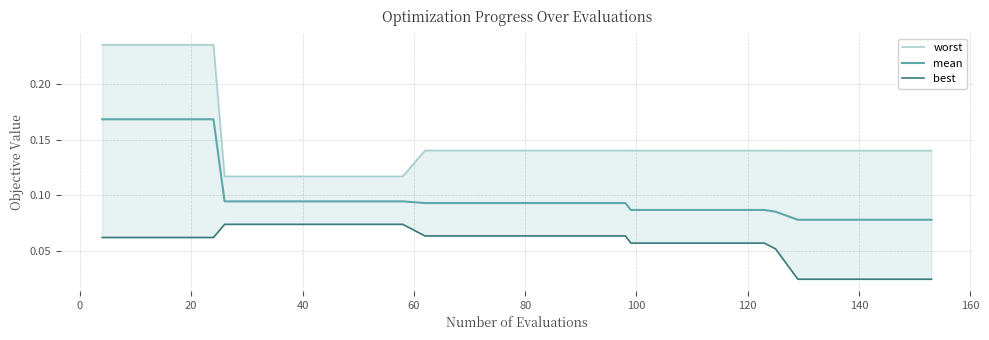

Reading right to left, what are all the values shown in this chart?

worst: 0.1	0.1	0.1	0.1	0.1	0.1	0.1	0.1	0.1	0.1	0.1	0.1	0.1	0.1	0.1	0.1	0.1	0.1	0.1	0.1	0.1	0.1	0.1	0.1	0.1	0.1	0.1	0.1	0.1	0.1	0.1	0.1	0.1	0.1	0.2	0.2	0.2	0.2	0.2	0.2
mean: 0.1	0.1	0.1	0.1	0.1	0.1	0.1	0.1	0.1	0.1	0.1	0.1	0.1	0.1	0.1	0.1	0.1	0.1	0.1	0.1	0.1	0.1	0.1	0.1	0.1	0.1	0.1	0.1	0.1	0.1	0.1	0.1	0.1	0.1	0.2	0.2	0.2	0.2	0.2	0.2
best: 0.0	0.0	0.0	0.0	0.0	0.0	0.0	0.1	0.1	0.1	0.1	0.1	0.1	0.1	0.1	0.1	0.1	0.1	0.1	0.1	0.1	0.1	0.1	0.1	0.1	0.1	0.1	0.1	0.1	0.1	0.1	0.1	0.1	0.1	0.1	0.1	0.1	0.1	0.1	0.1